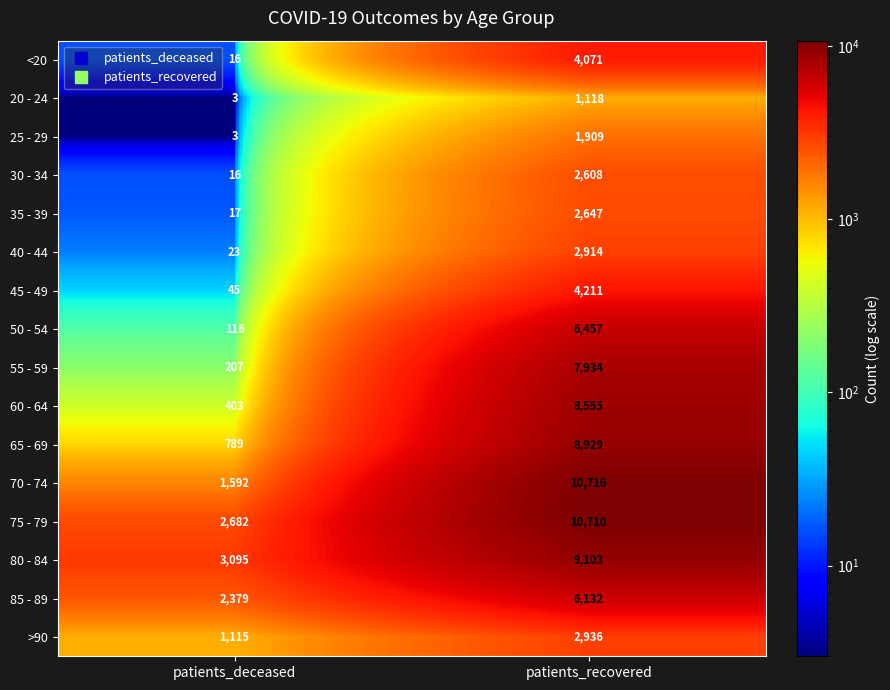

Rank the series at patients_recovered from highest to lowest value.

70 - 74, 75 - 79, 80 - 84, 65 - 69, 60 - 64, 55 - 59, 50 - 54, 85 - 89, 45 - 49, <20, >90, 40 - 44, 35 - 39, 30 - 34, 25 - 29, 20 - 24